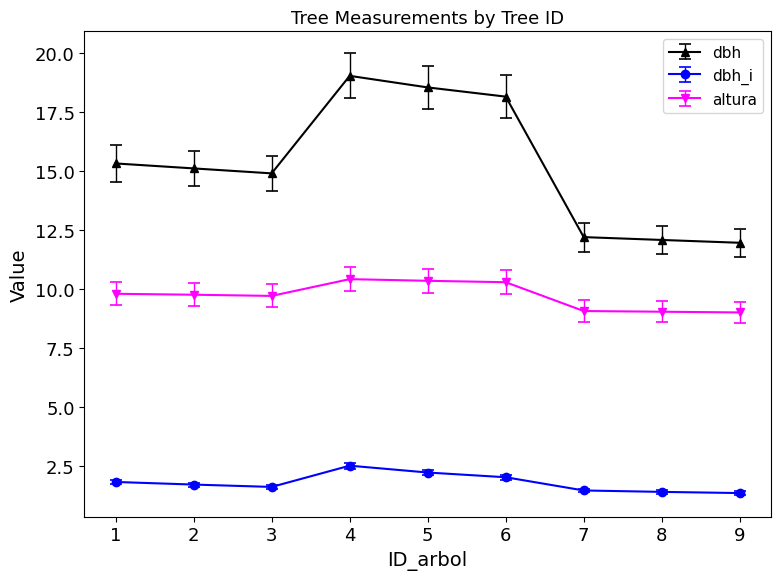

Rank the series by their average value, from highest to lowest.

dbh, altura, dbh_i